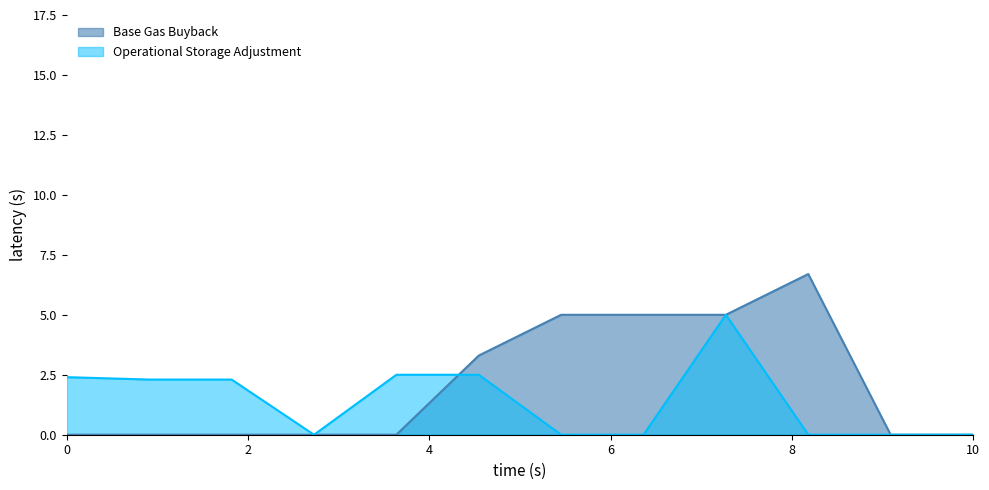

True or false: Base Gas Buyback and Operational Storage Adjustment cross at least once.

True